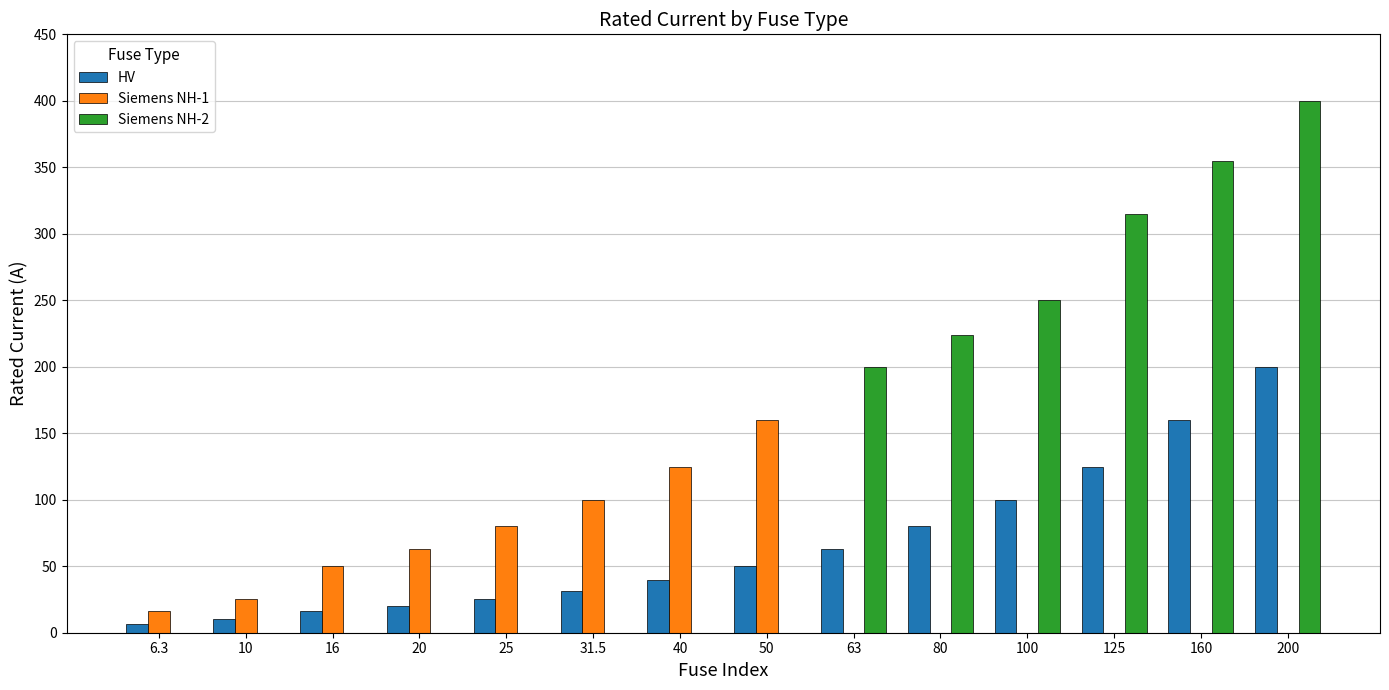

What is the difference between the HV values at 80 and 10?

70.0